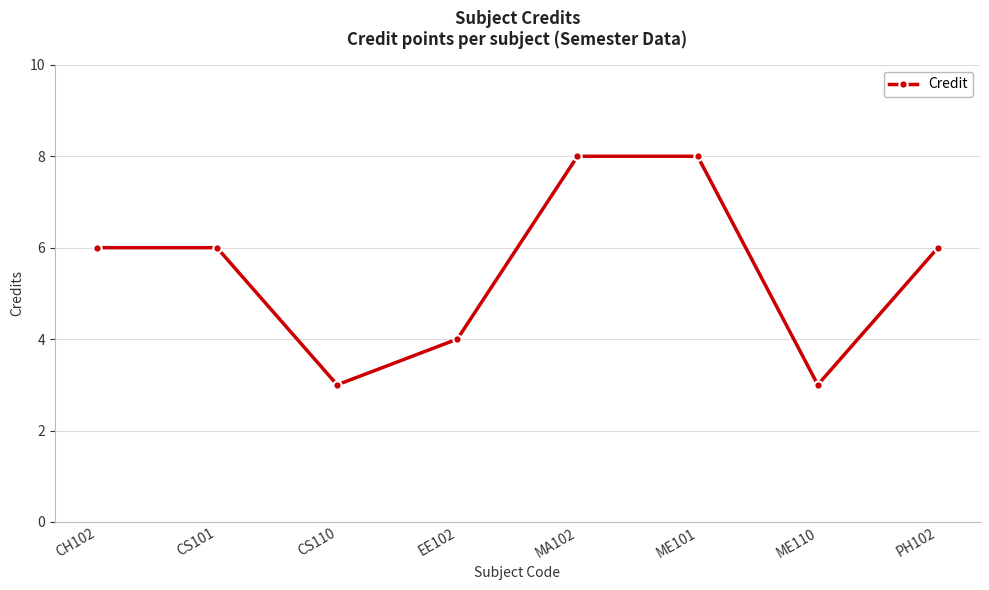

Does the chart have visible grid lines?

Yes